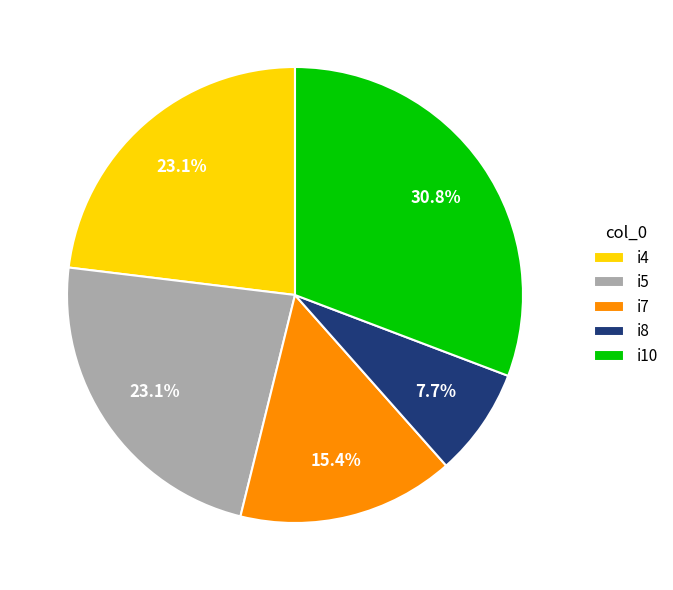

The i4 slice represents 23% of the pie. True or false?

True